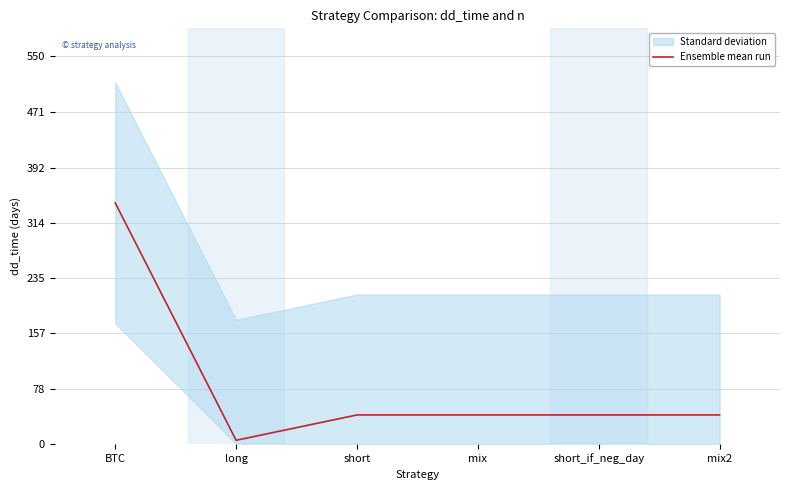

Is it true that the value at short is 72?

False